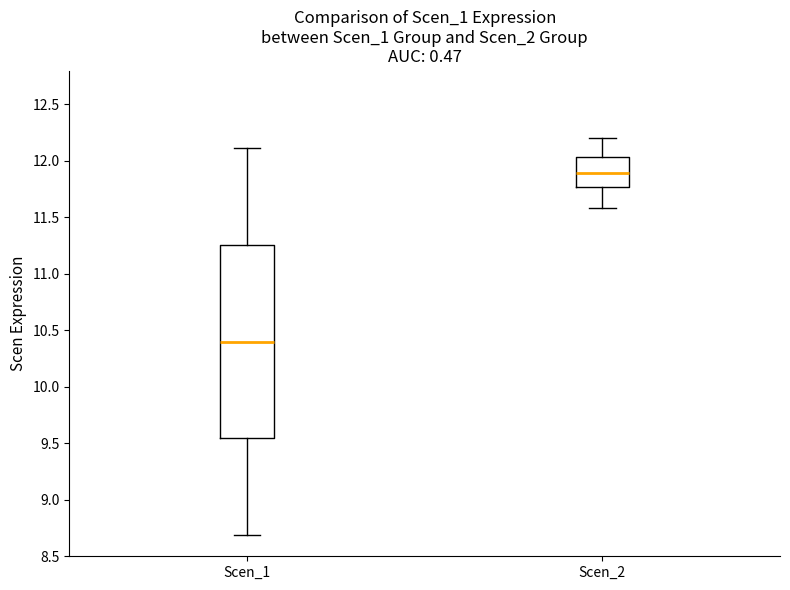

Reading left to right, transcribe this box plot: for each box, give where its median line is, the range the box spans, and where its two whiskers end, as read against the y-axis. The values are not printed on the chart, so give them approximately, as read against the axis.

Scen_1: median 10.40, box 9.55 to 11.25, whiskers 8.70 to 12.10
Scen_2: median 11.90, box 11.75 to 12.05, whiskers 11.60 to 12.20